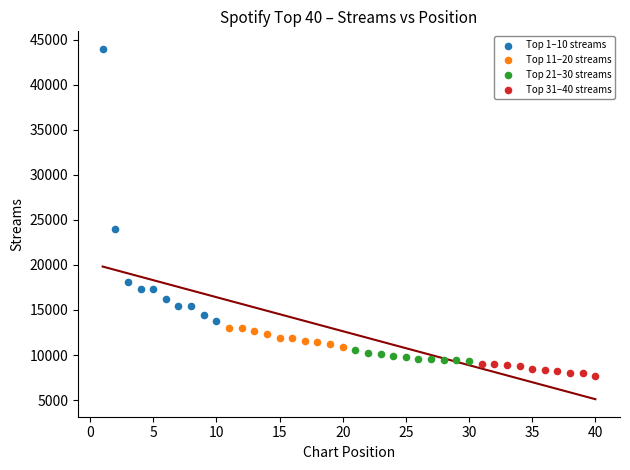

Which series reaches the maximum Y coordinate?

Top 1–10 streams